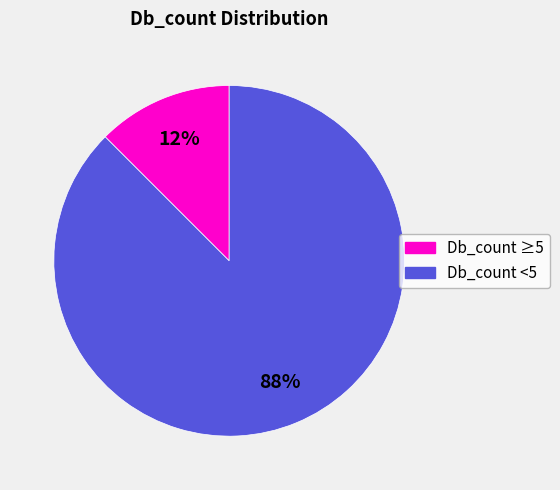

To the nearest percent, what is the average slice percentage?

50%